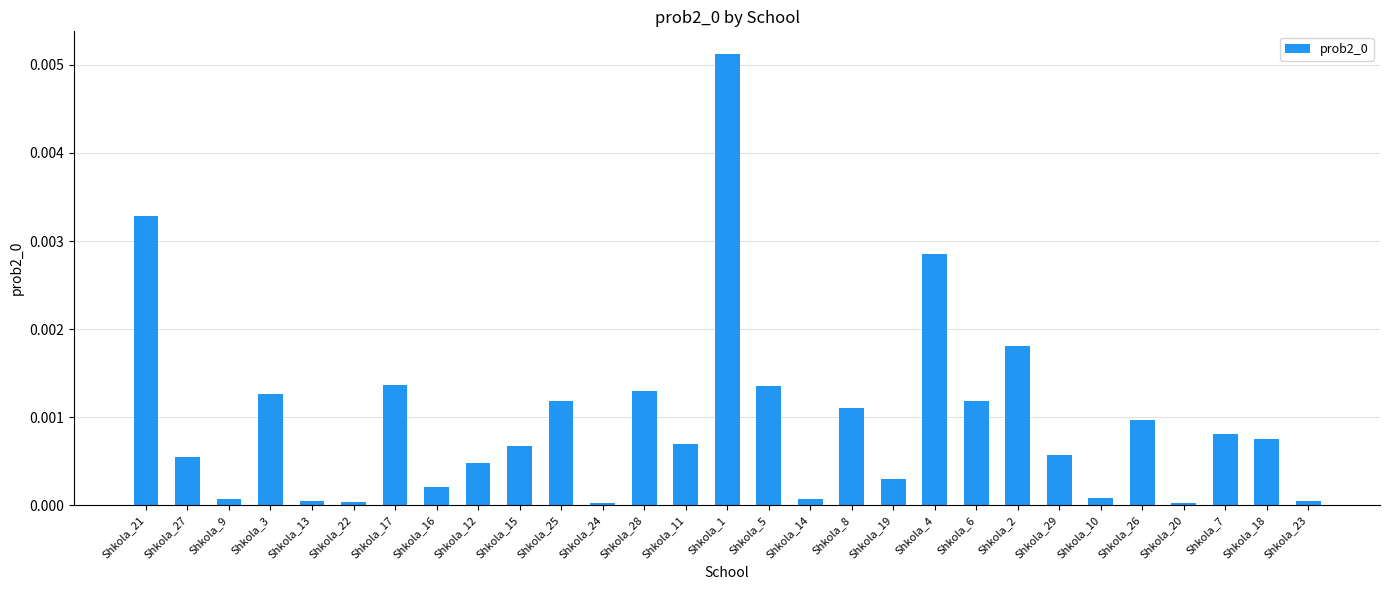

The value at Shkola_22 is 0.0. True or false?

True